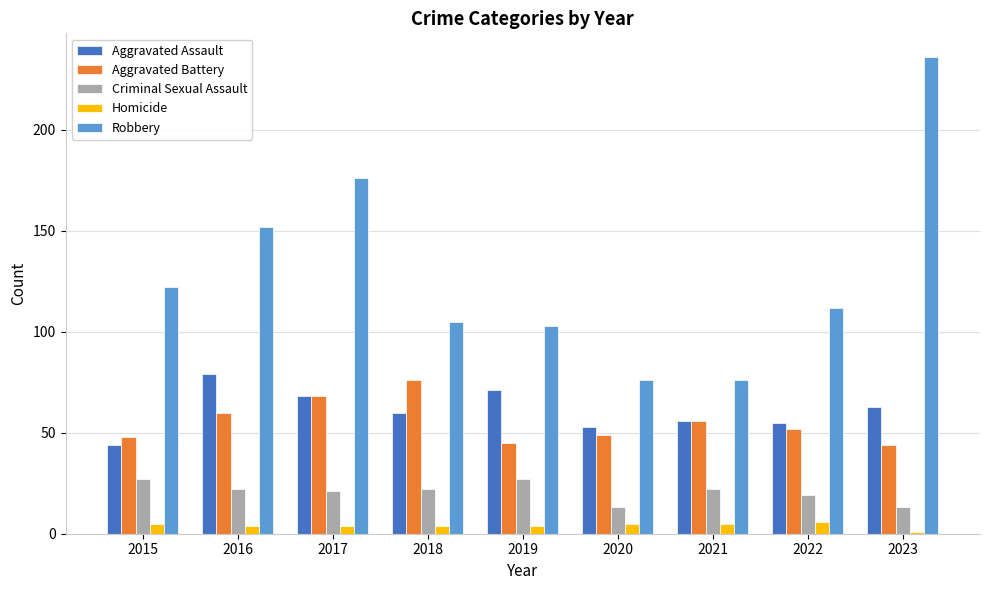

The Criminal Sexual Assault series shows 22 at 2016. True or false?

True